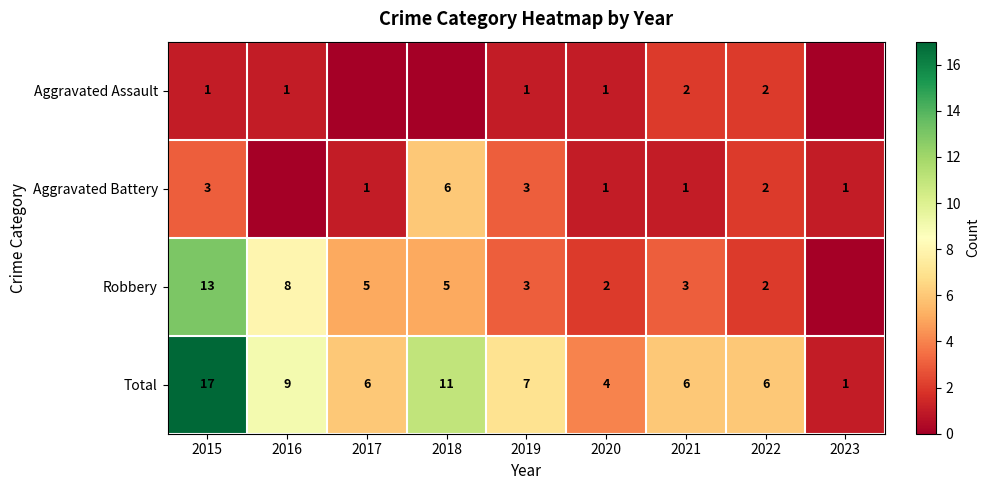

Is the value of Total at 2022 greater than the value of Aggravated Assault at 2019?

Yes